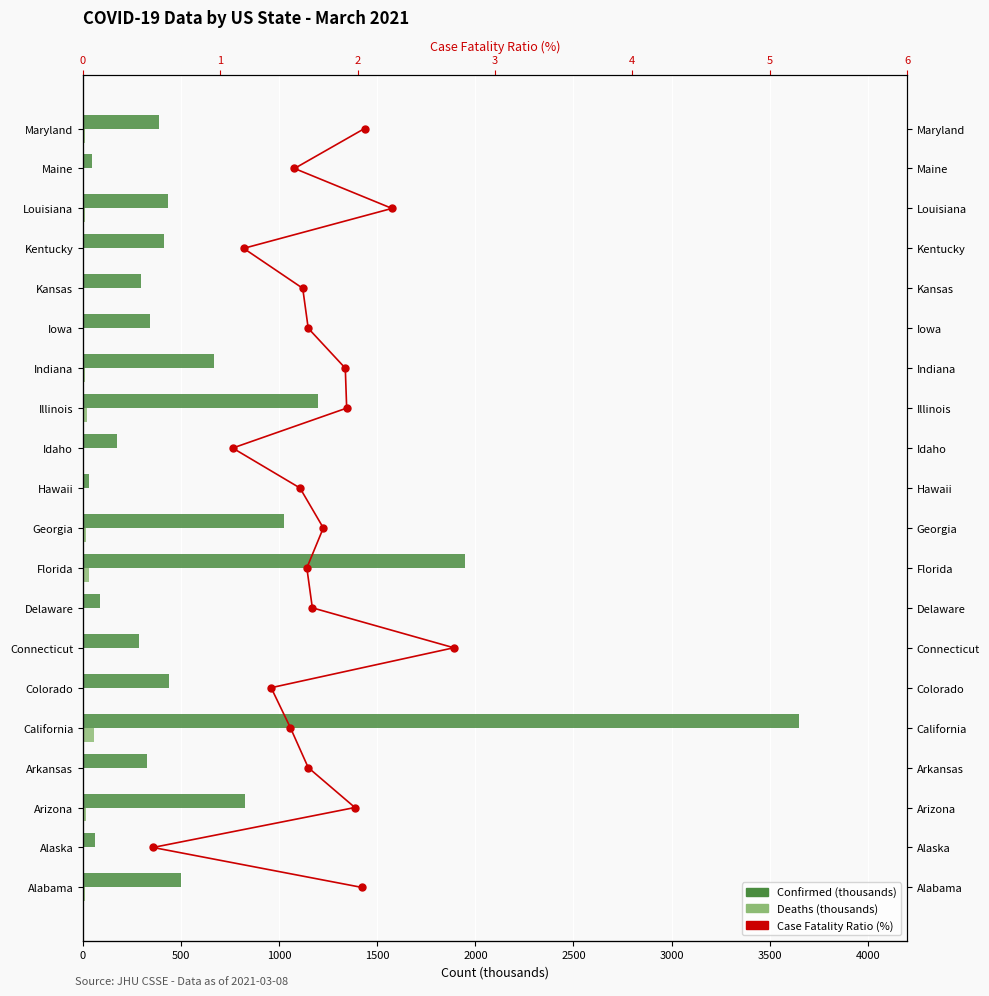

The Case Fatality Ratio (%) series shows 3.0 at 4000. True or false?

False